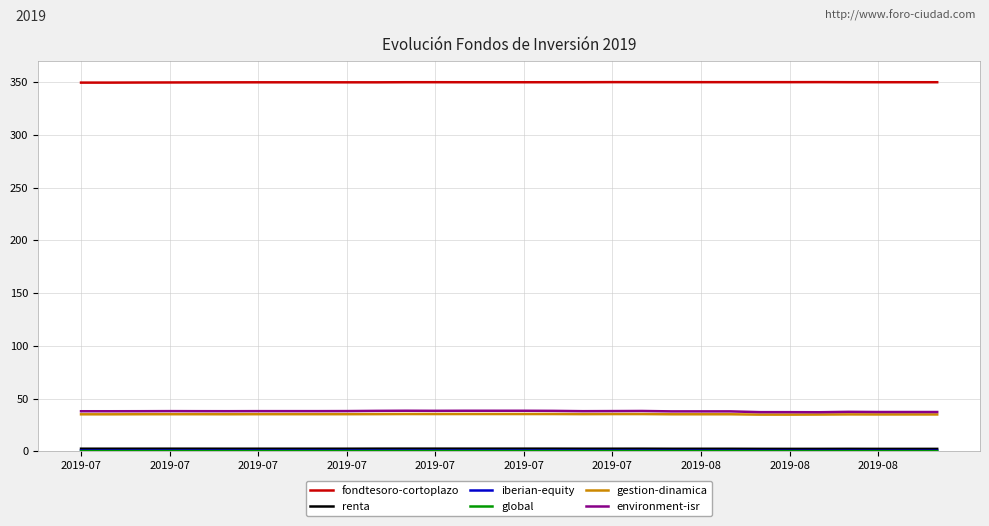

What is the greatest value displayed?

350.0